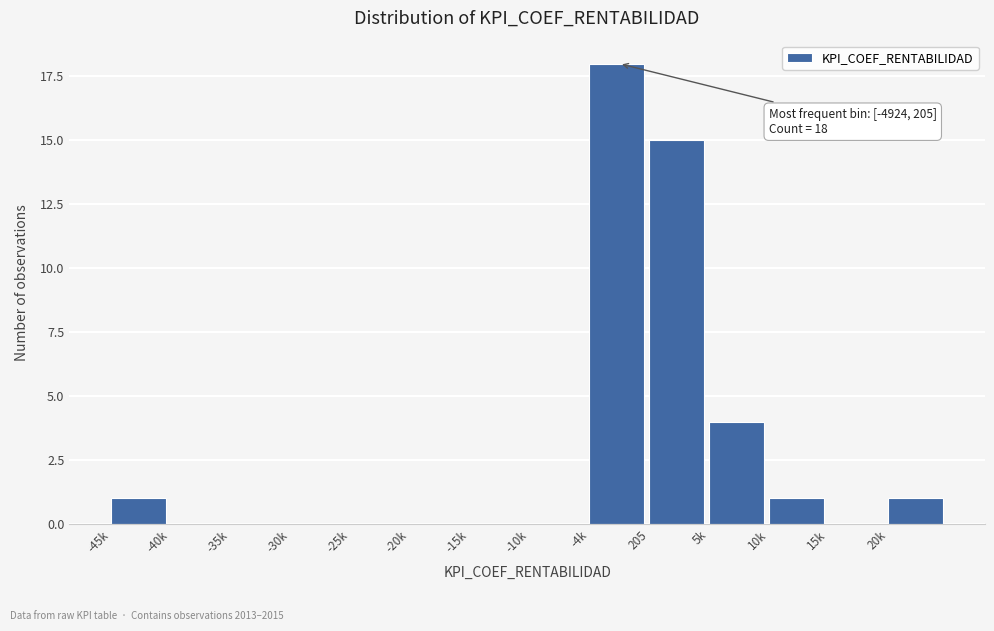

Reading right to left, what are all the values shown in this chart?

20k=1	15k=0	10k=1	5k=4	205=15	-4k=18	-10k=0	-15k=0	-20k=0	-25k=0	-30k=0	-35k=0	-40k=0	-45k=1